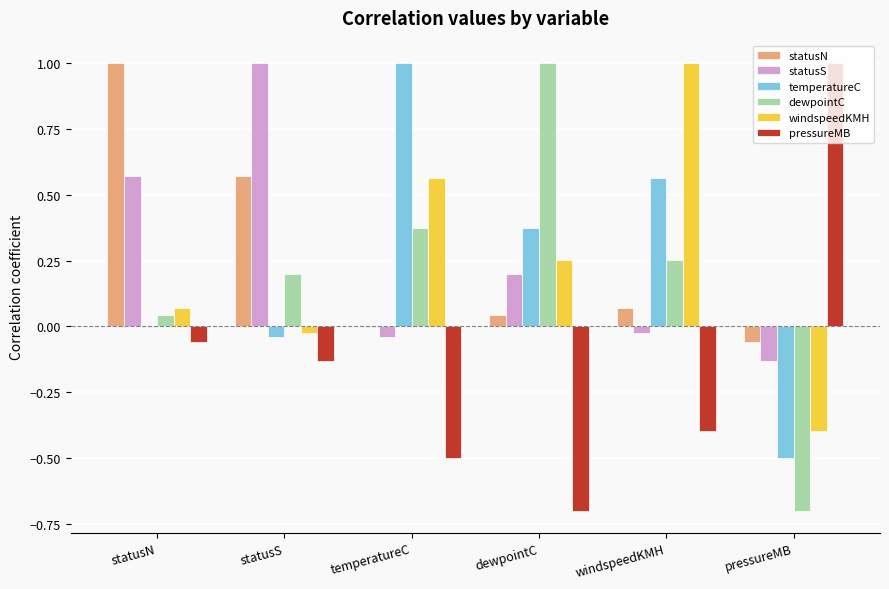

The value of pressureMB at pressureMB is 1.5. True or false?

False